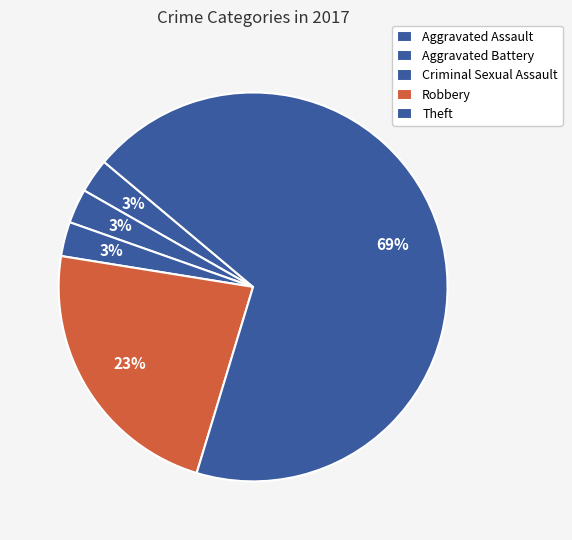

Between Criminal Sexual Assault and Aggravated Battery, which is larger?

Criminal Sexual Assault